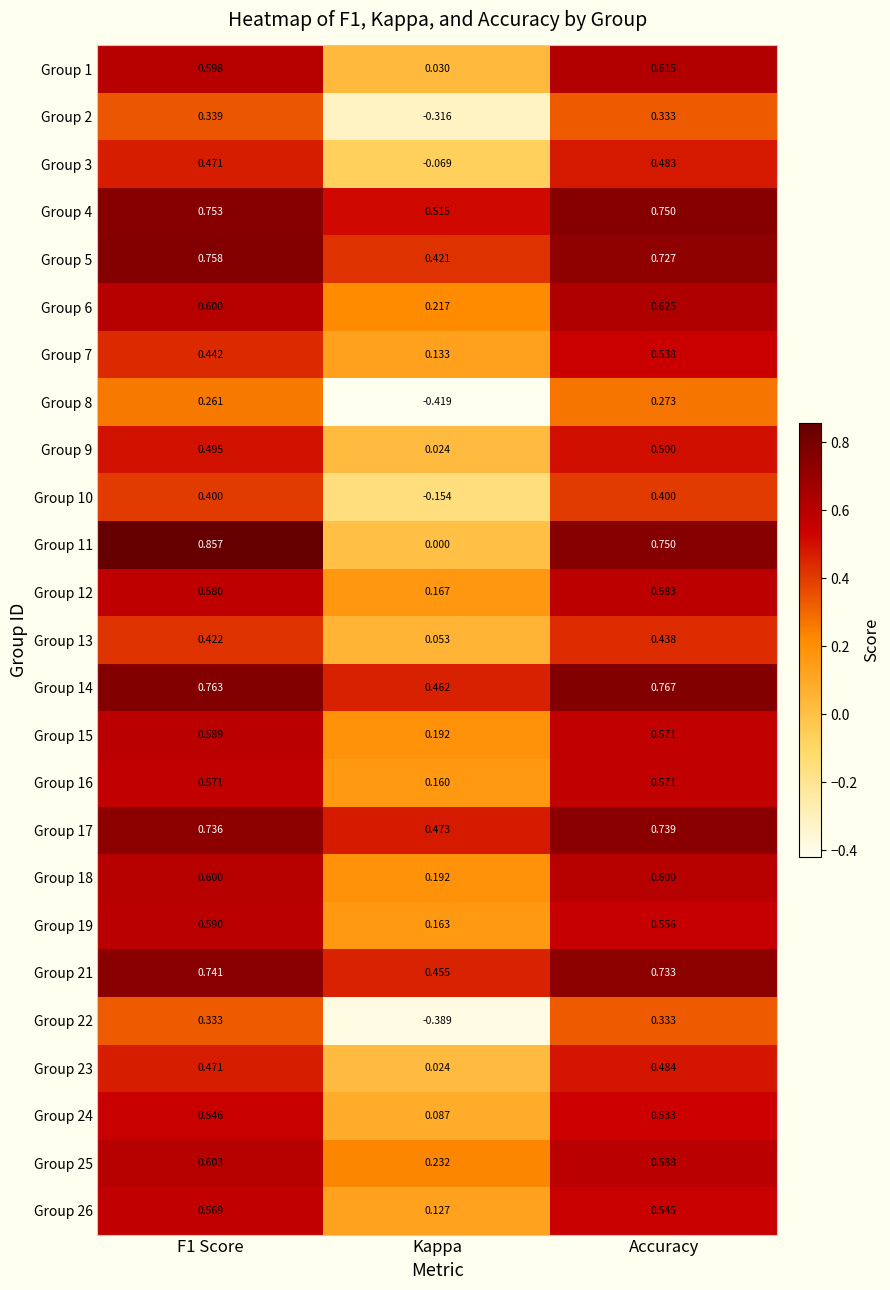

At how many categories does at least one series exceed 0?

3